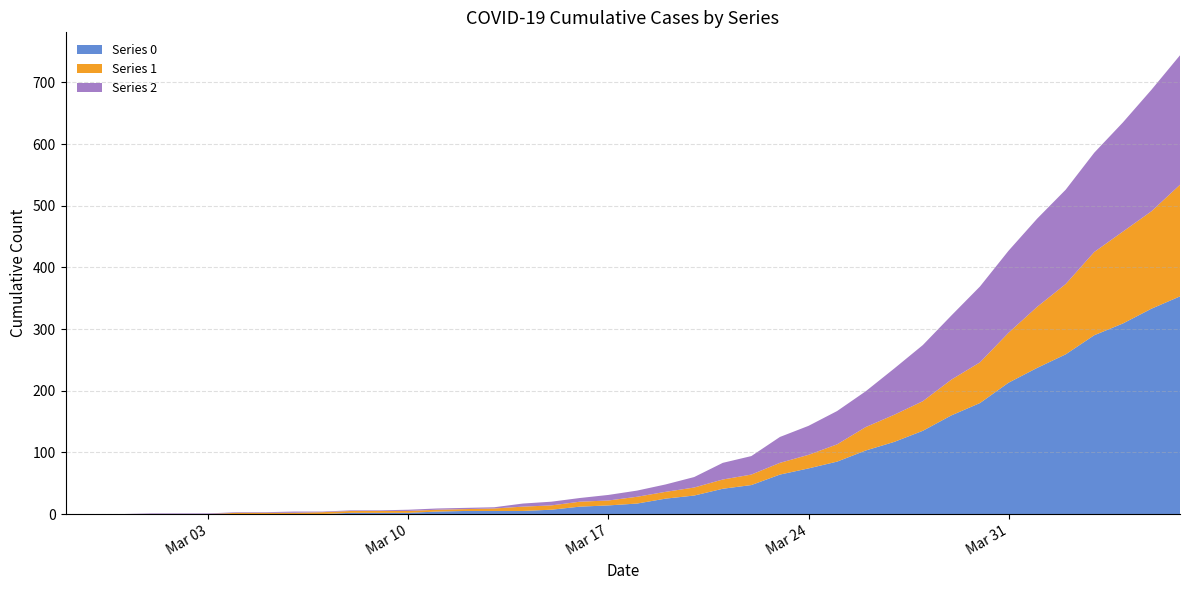

Reading right to left, list all the values displayed in this chart.

Series 0: 2020-04-06=353	2020-04-05=333	2020-04-04=309	2020-04-03=290	2020-04-02=259	2020-04-01=237	2020-03-31=213	2020-03-30=180	2020-03-29=160	2020-03-28=135	2020-03-27=117	2020-03-26=103	2020-03-25=85	2020-03-24=74	2020-03-23=64	2020-03-22=47	2020-03-21=41	2020-03-20=30	2020-03-19=25	2020-03-18=17	2020-03-17=14	2020-03-16=12	2020-03-15=7	2020-03-14=5	2020-03-13=5	2020-03-12=5	2020-03-11=4	2020-03-10=2	2020-03-09=2	2020-03-08=2	2020-03-07=0	2020-03-06=0	2020-03-05=0	2020-03-04=0	2020-03-03=0	2020-03-02=0	2020-03-01=0	2020-02-29=0	2020-02-28=0	2020-02-27=0
Series 1: 2020-04-06=181	2020-04-05=158	2020-04-04=149	2020-04-03=135	2020-04-02=114	2020-04-01=99	2020-03-31=81	2020-03-30=66	2020-03-29=58	2020-03-28=48	2020-03-27=44	2020-03-26=38	2020-03-25=28	2020-03-24=22	2020-03-23=19	2020-03-22=17	2020-03-21=15	2020-03-20=13	2020-03-19=11	2020-03-18=11	2020-03-17=8	2020-03-16=8	2020-03-15=7	2020-03-14=7	2020-03-13=4	2020-03-12=3	2020-03-11=3	2020-03-10=3	2020-03-09=3	2020-03-08=3	2020-03-07=3	2020-03-06=2	2020-03-05=2	2020-03-04=2	2020-03-03=0	2020-03-02=0	2020-03-01=0	2020-02-29=0	2020-02-28=0	2020-02-27=0
Series 2: 2020-04-06=210	2020-04-05=197	2020-04-04=177	2020-04-03=161	2020-04-02=153	2020-04-01=143	2020-03-31=133	2020-03-30=123	2020-03-29=104	2020-03-28=91	2020-03-27=75	2020-03-26=58	2020-03-25=54	2020-03-24=47	2020-03-23=42	2020-03-22=30	2020-03-21=27	2020-03-20=17	2020-03-19=12	2020-03-18=10	2020-03-17=9	2020-03-16=6	2020-03-15=6	2020-03-14=5	2020-03-13=2	2020-03-12=2	2020-03-11=2	2020-03-10=2	2020-03-09=1	2020-03-08=1	2020-03-07=1	2020-03-06=2	2020-03-05=1	2020-03-04=1	2020-03-03=1	2020-03-02=1	2020-03-01=1	2020-02-29=0	2020-02-28=0	2020-02-27=0